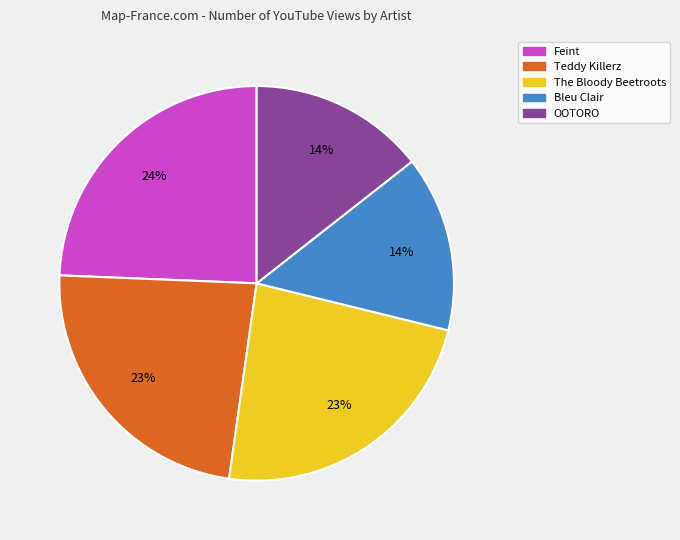

How many segments does this pie chart have?

5